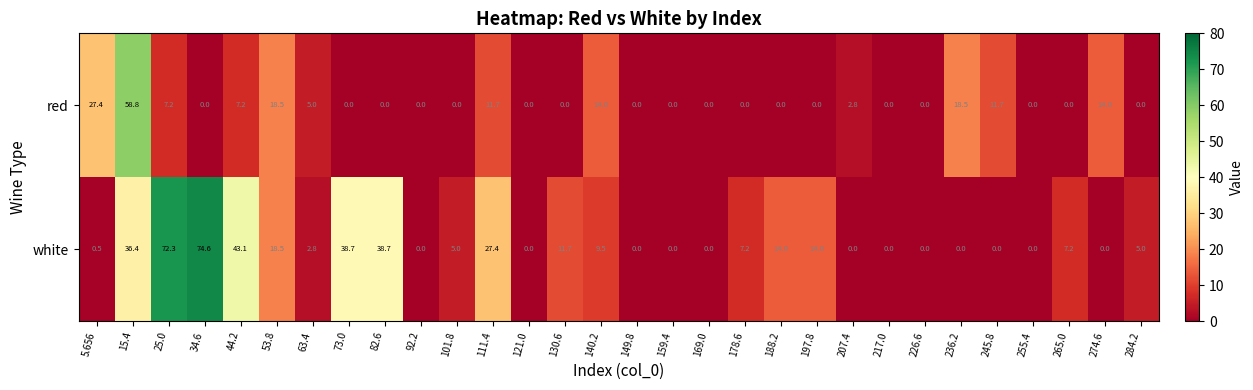

The value of red at 92.2 is 38.9. True or false?

False